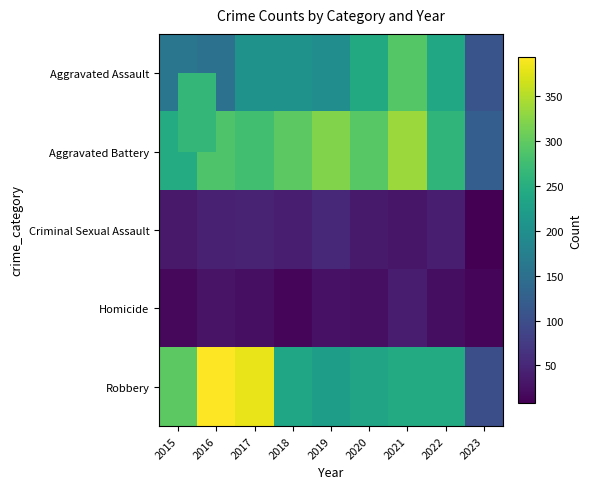

What is the difference between the highest and lowest values at 2020?

270